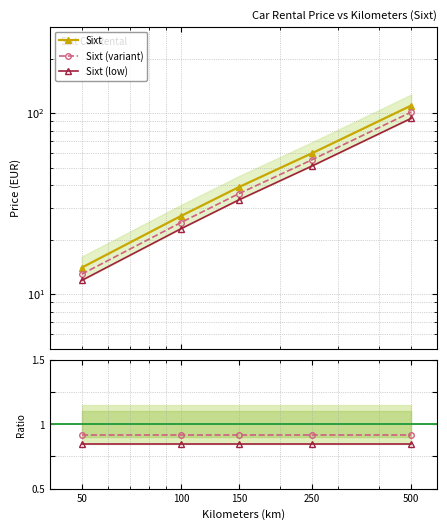

What is the average value of the Sixt (variant) series?

0.9